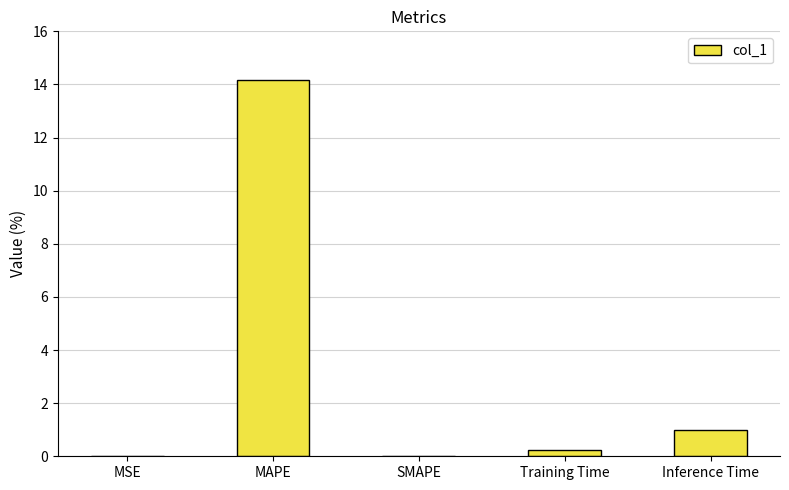

What is the maximum value shown in the chart?

14.2